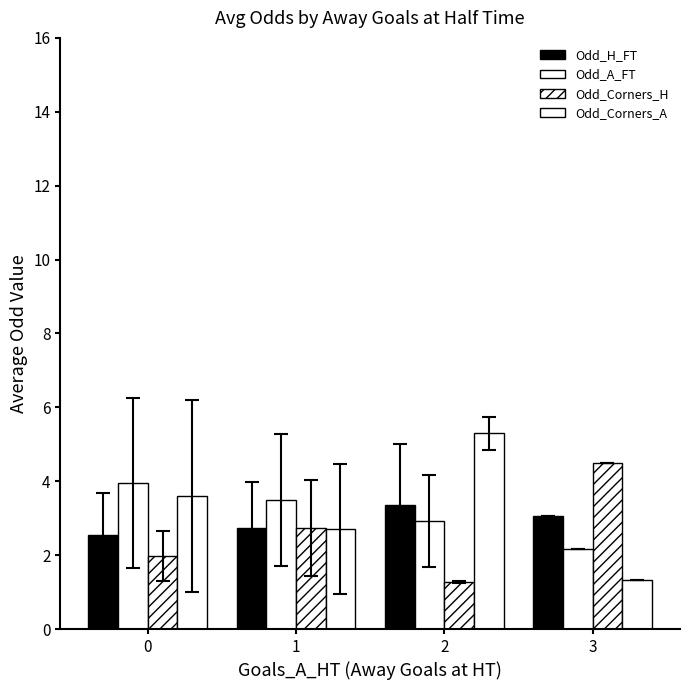

Which category has the lowest value across all series?

2